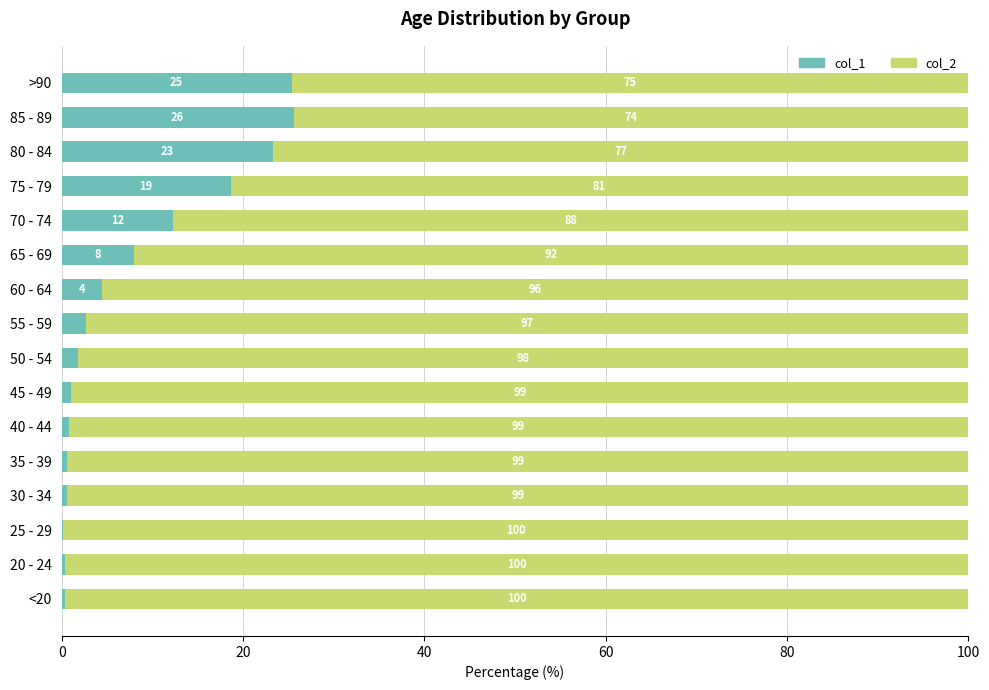

What value does the col_1 series have at 85 - 89?

25.6